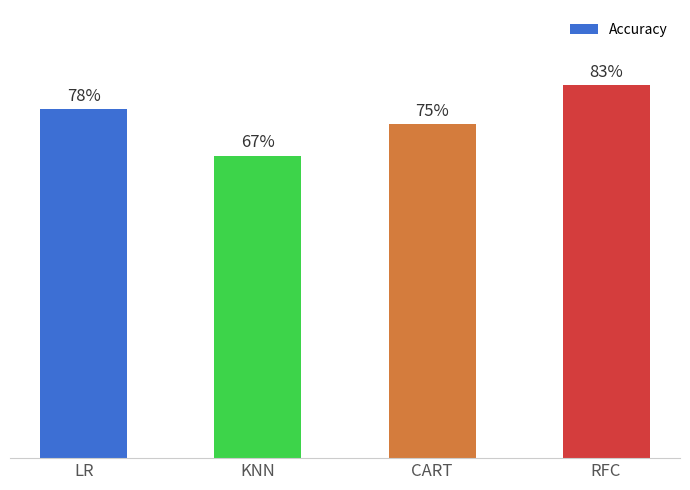

What is the sum of the values at LR and CART?

1.5